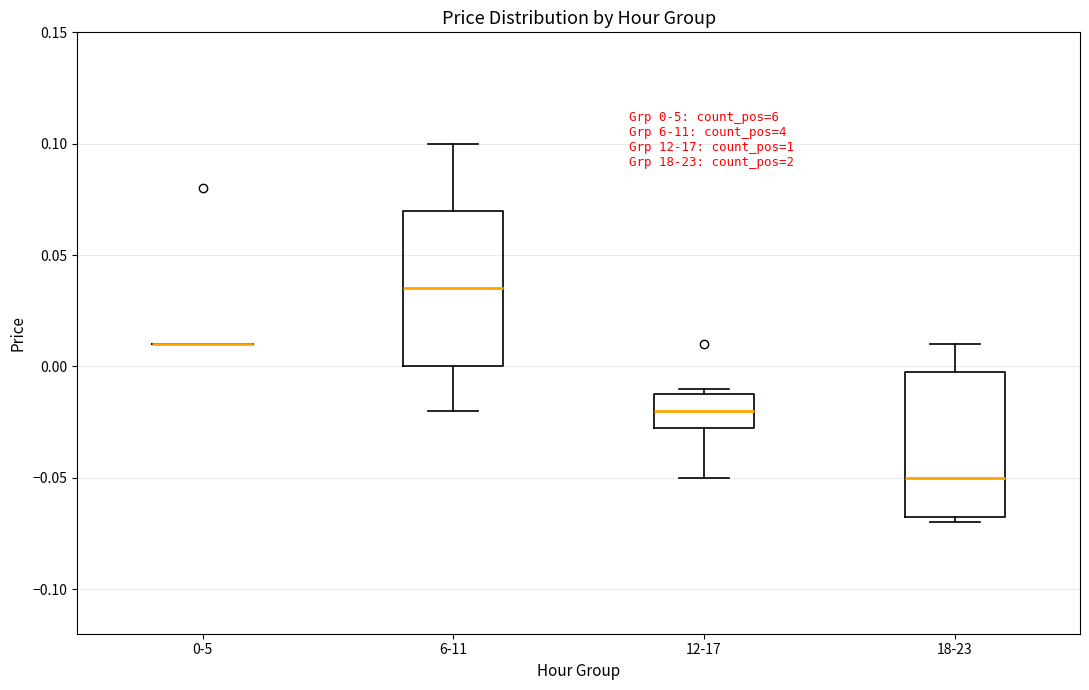

Which box is the tallest, from its lower edge to its upper edge?

6-11